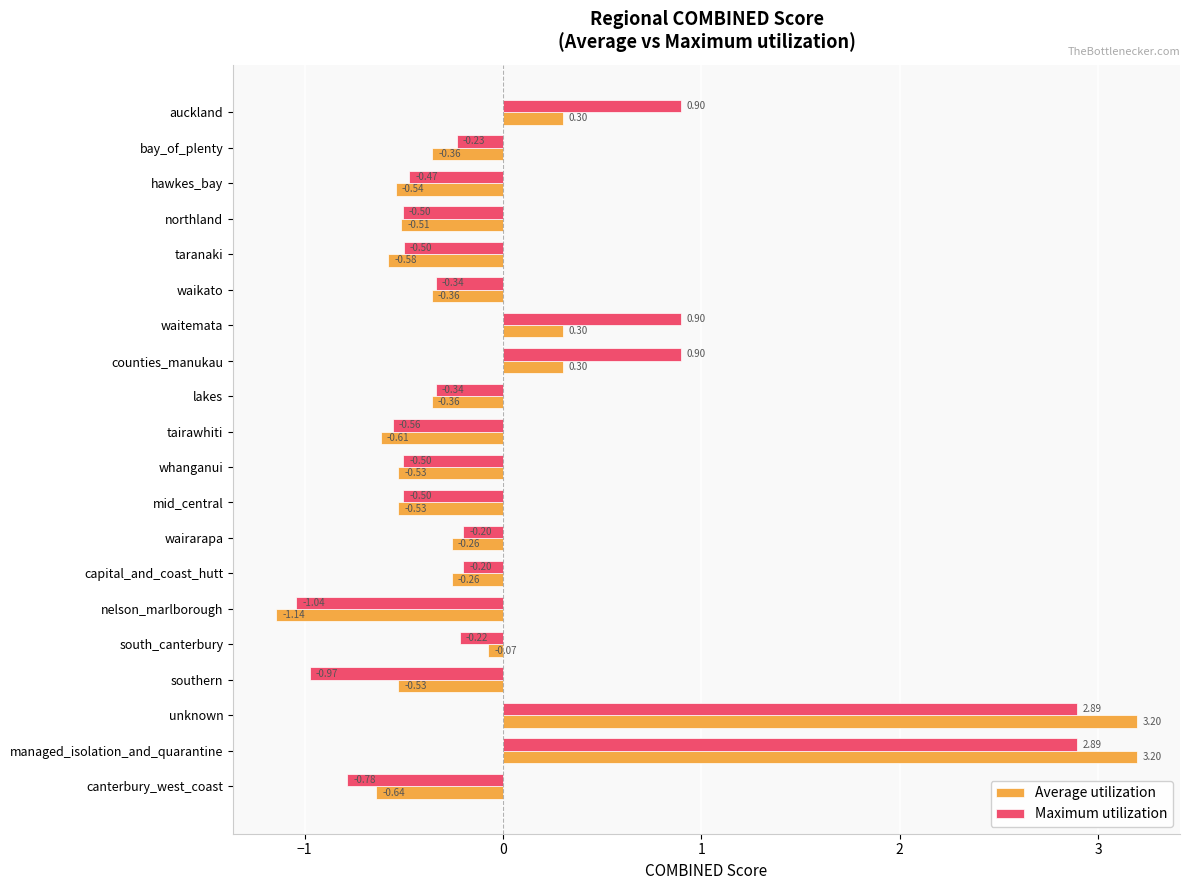

What is the sum of the Maximum utilization values at managed_isolation_and_quarantine and northland?

2.4